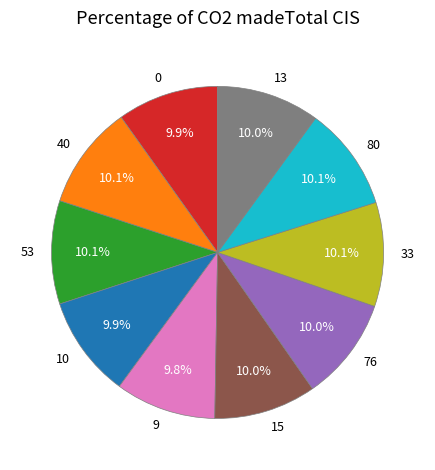

Approximately how many times larger is the value at 80 compared to 13?

1.0